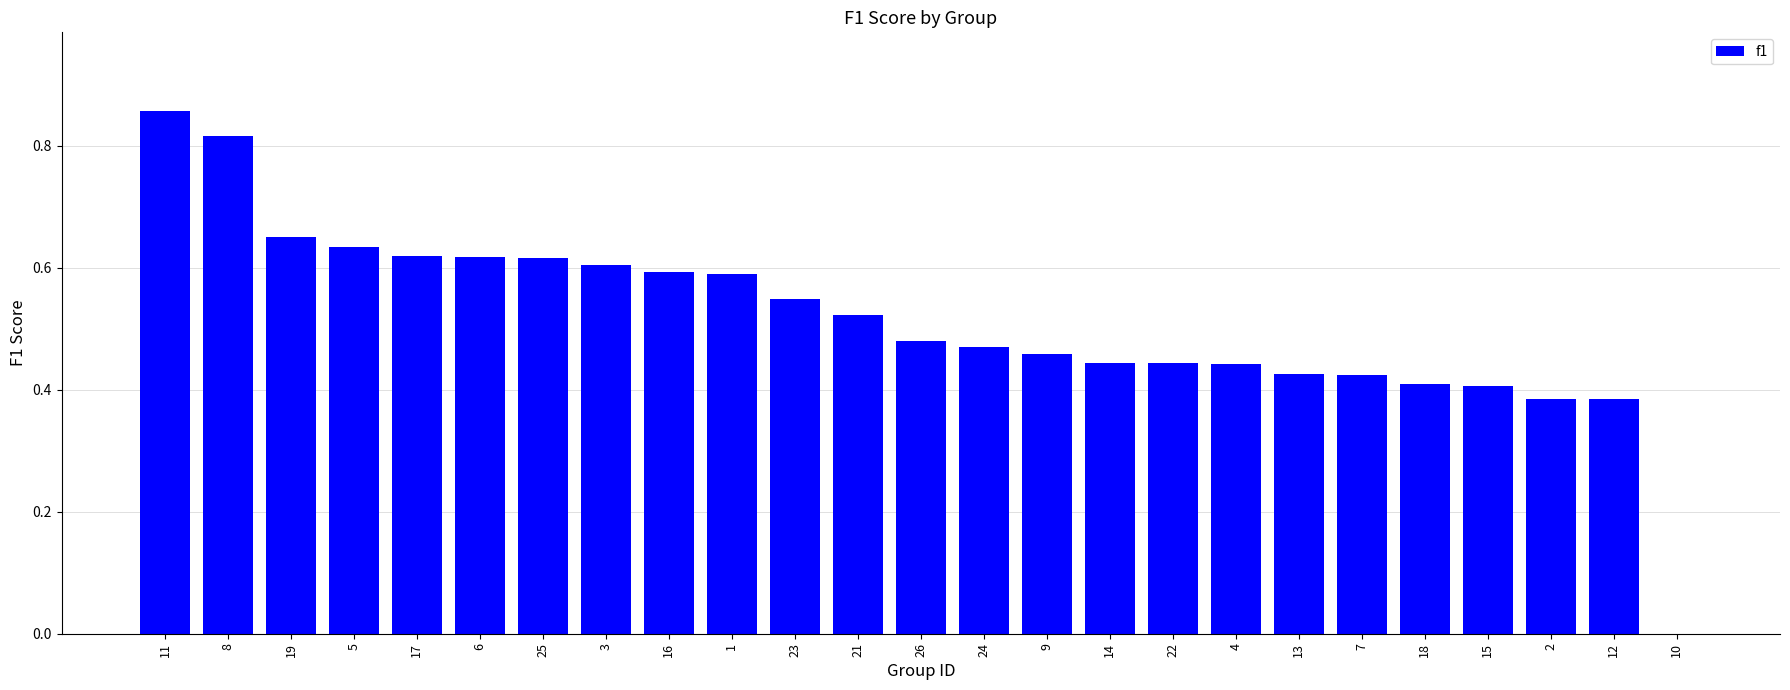

Are the bars horizontal?

No